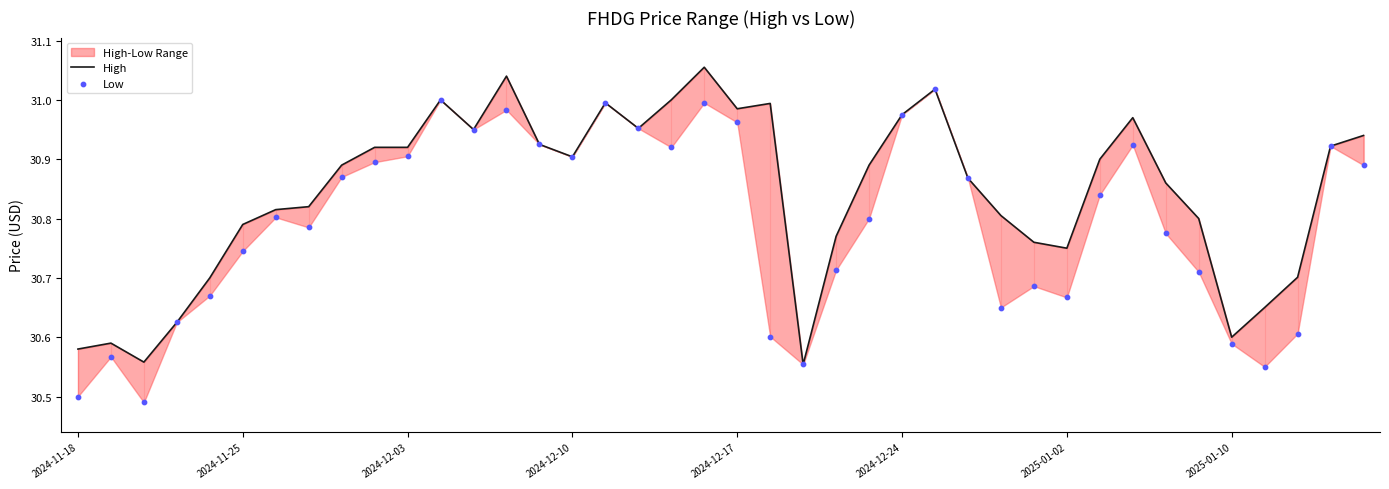

Which series reaches the maximum Y coordinate?

High